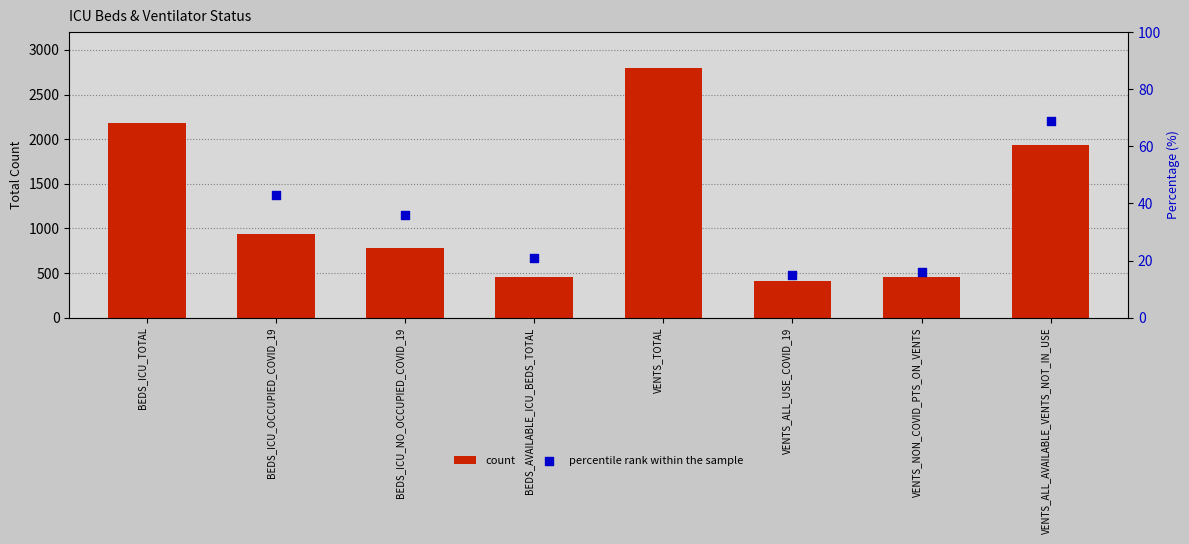

Between BEDS_ICU_TOTAL and VENTS_ALL_USE_COVID_19, which is larger?

BEDS_ICU_TOTAL